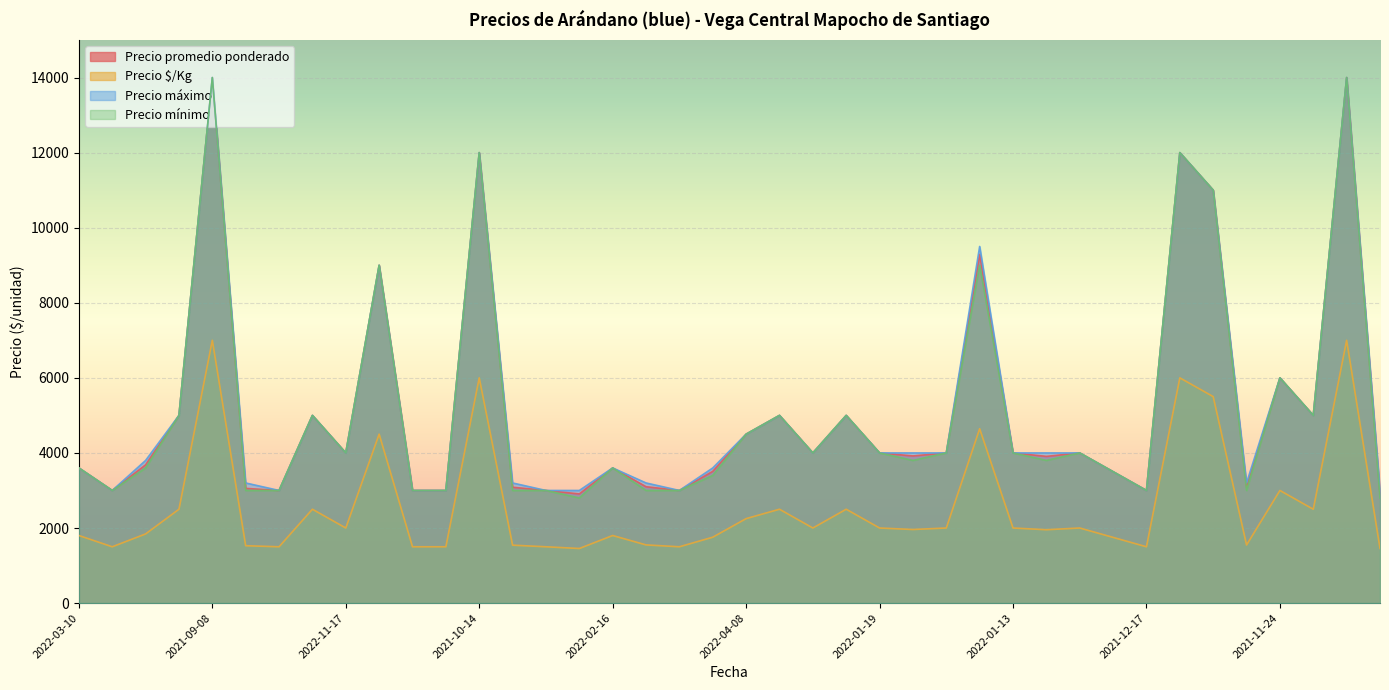

What are all the series names shown in the legend?

Precio promedio ponderado, Precio $/Kg, Precio máximo, Precio mínimo